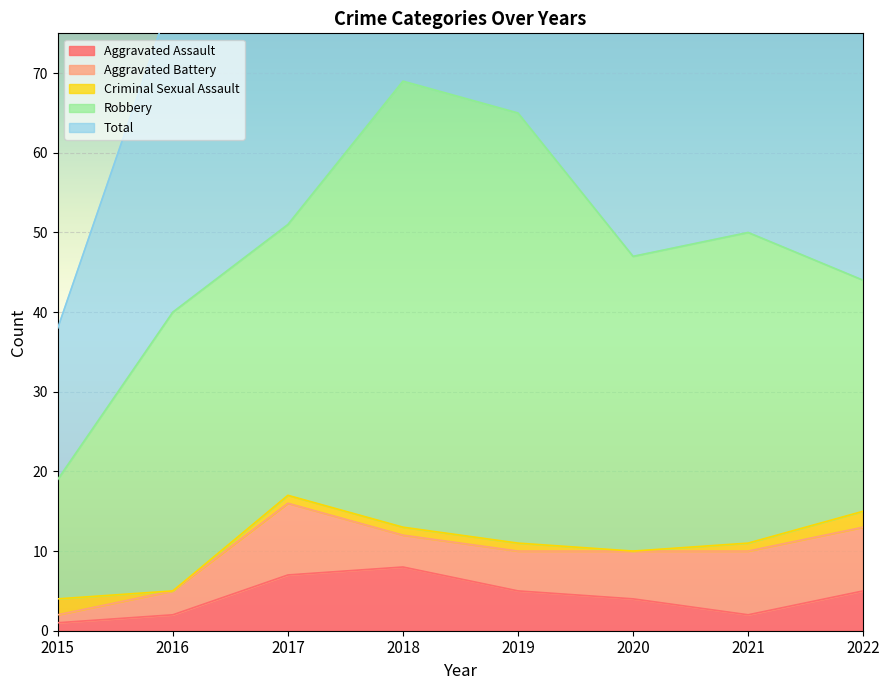

What is the average value of the Aggravated Assault series?

4